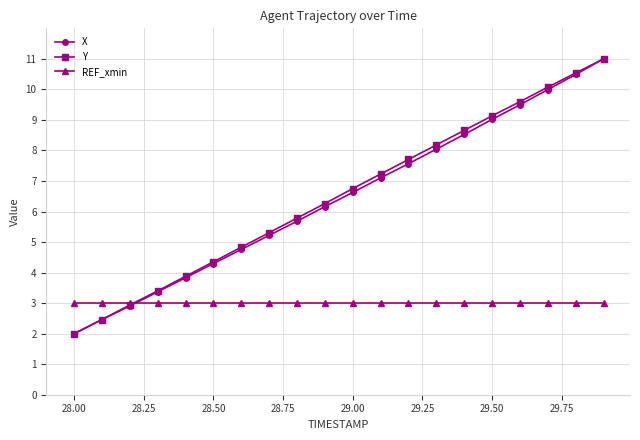

How many lines are shown in the chart?

3